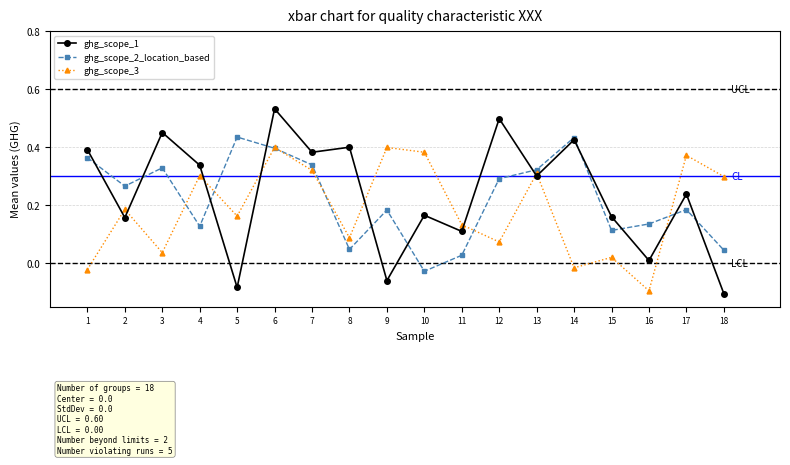

At 9, list the series in order from largest to smallest.

ghg_scope_3, ghg_scope_2_location_based, ghg_scope_1